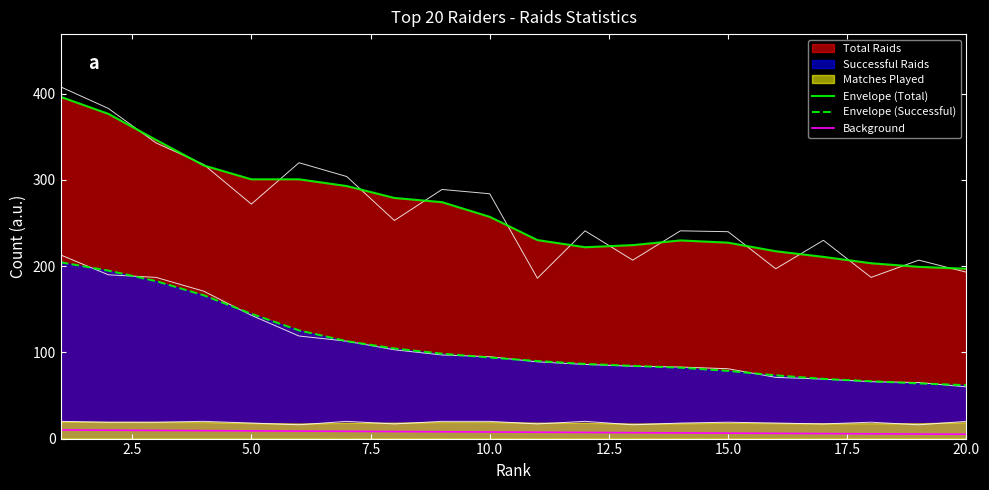

The Envelope (Successful) series shows 94.0 at 10.0. True or false?

True